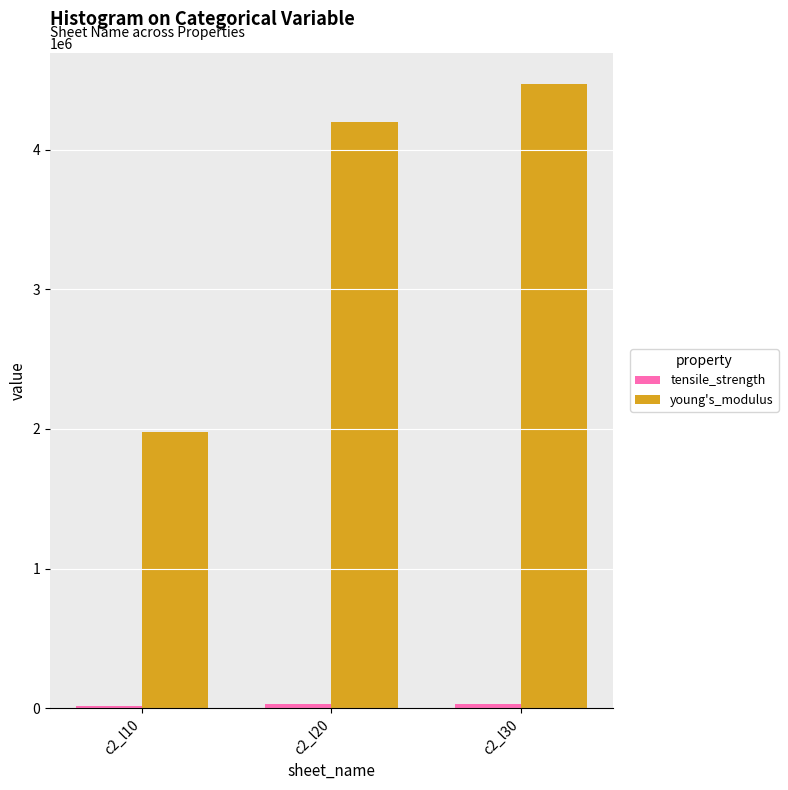

Are the bars horizontal?

No